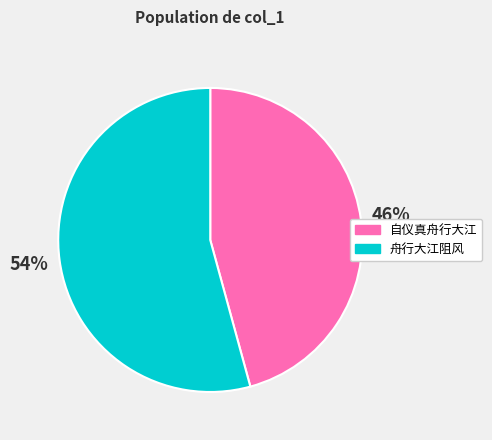

Which category has the smallest portion of the pie?

自仪真舟行大江